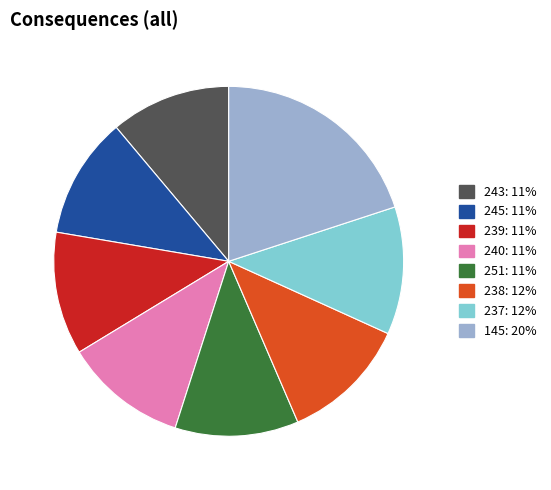

The 237 slice represents 27% of the pie. True or false?

False